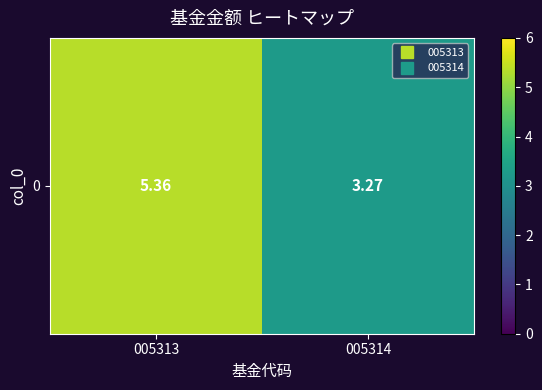

List the labels in order of value, smallest first.

005314, 005313